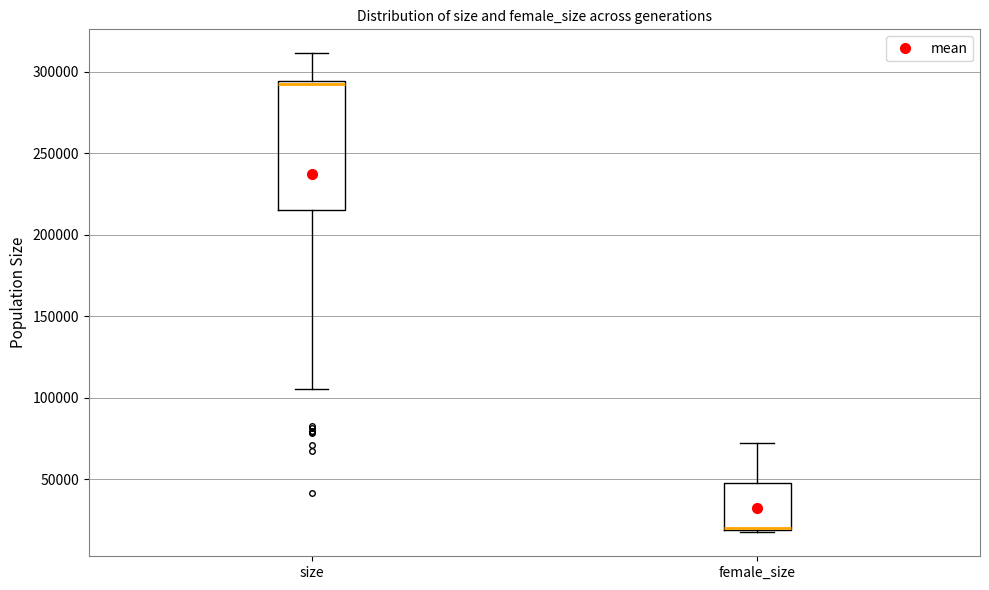

Which box is the tallest, from its lower edge to its upper edge?

size